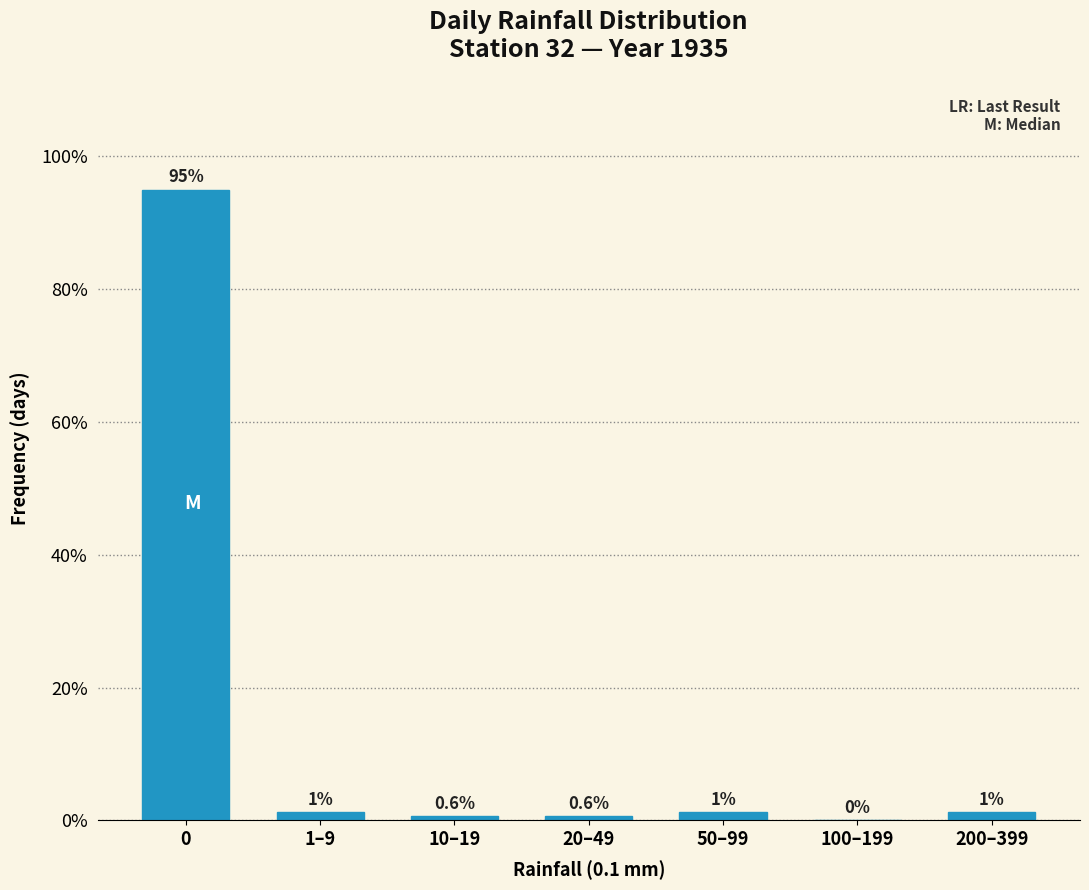

What is the maximum value shown in the chart?

95.0